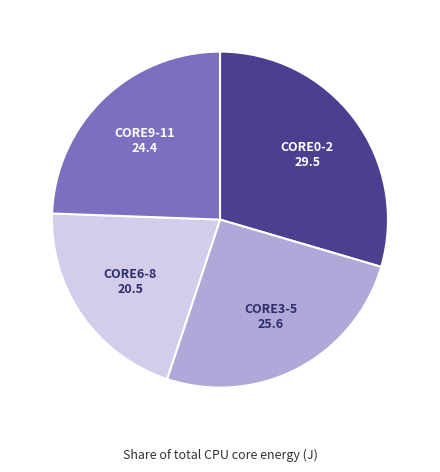

Is there a majority slice in this chart?

No